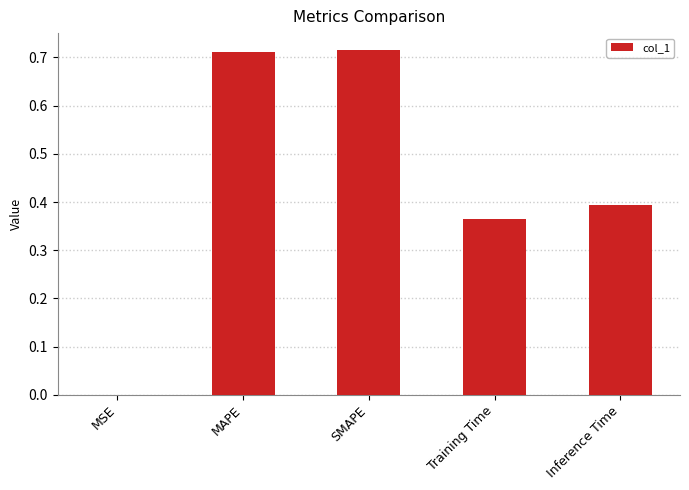

True or false: the data shows 0.4 at Training Time.

True